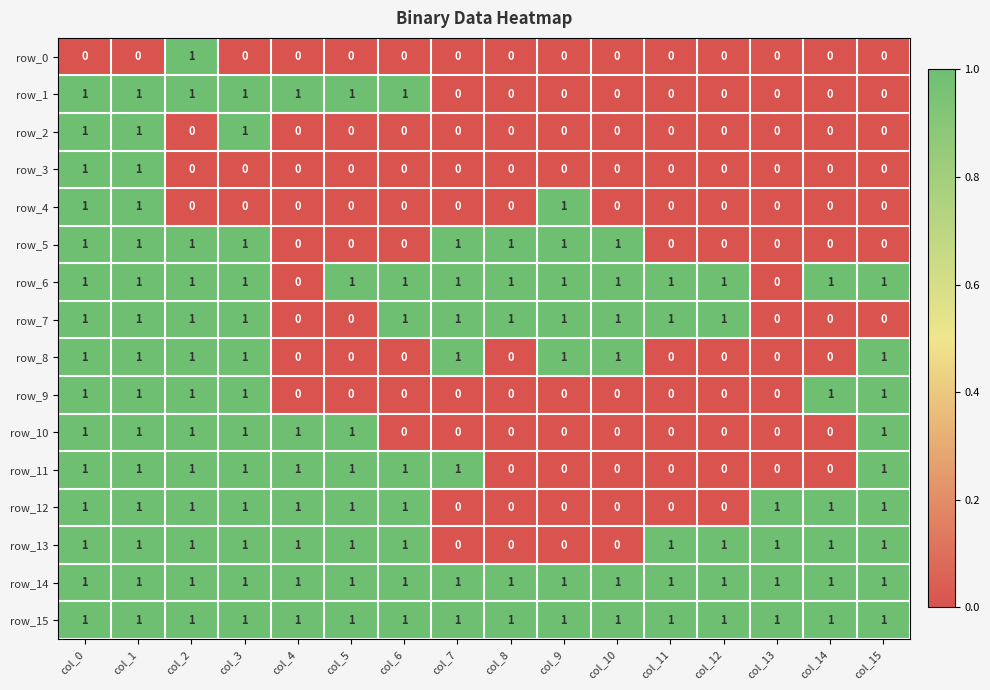

What is the total value across all series at col_4?

7